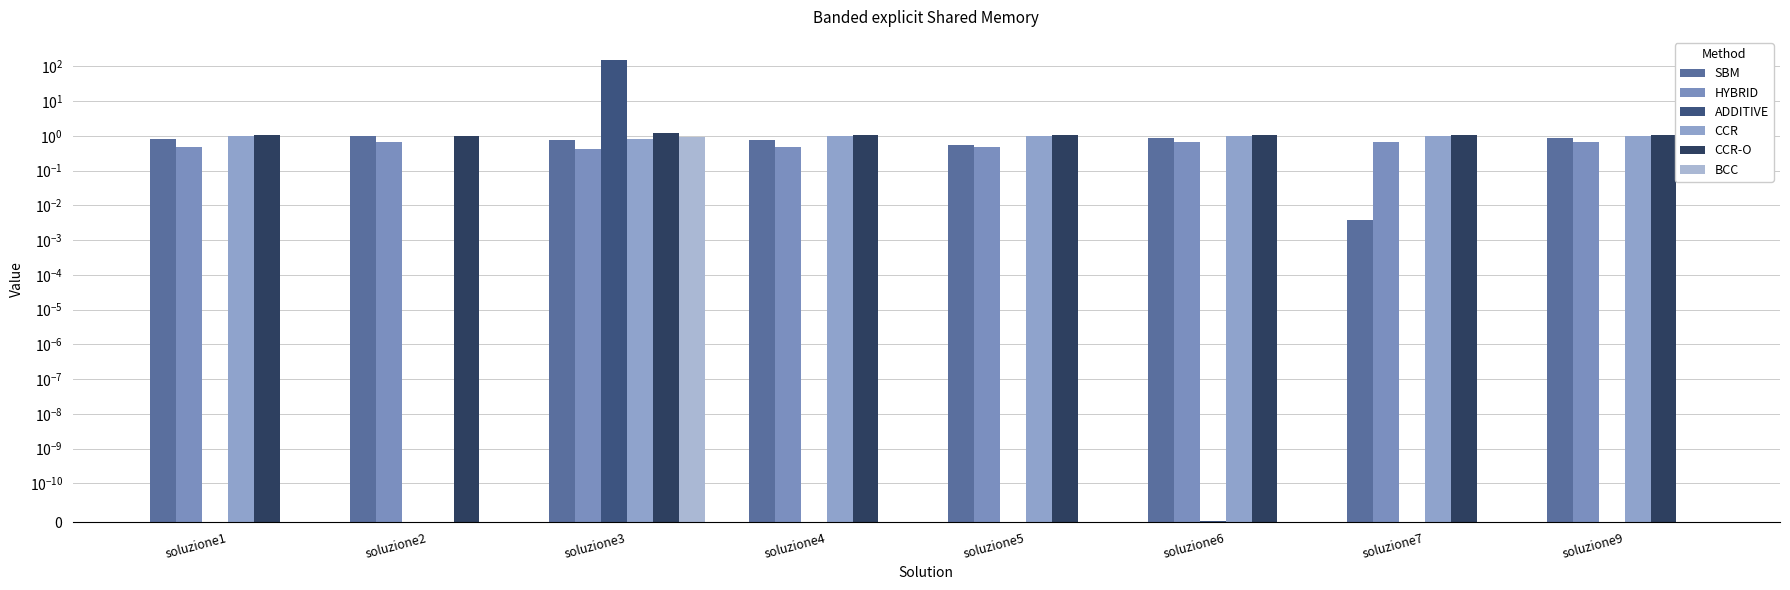

At which category is the sum across all series the highest?

soluzione3